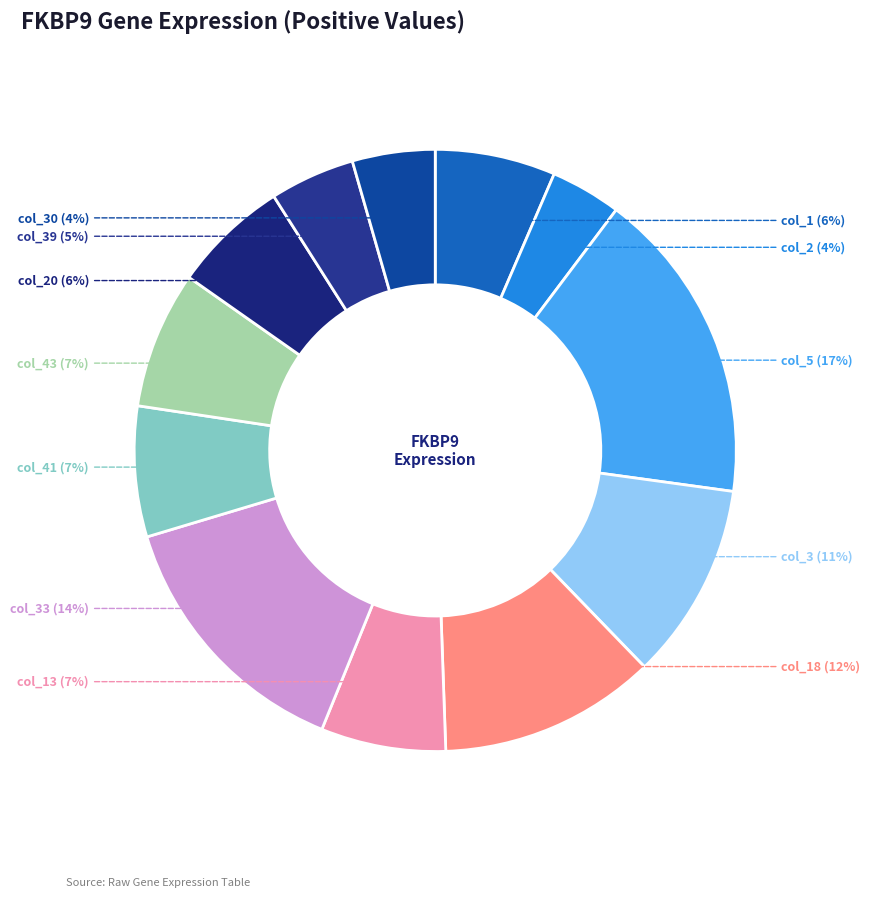

How many segments does this pie chart have?

12